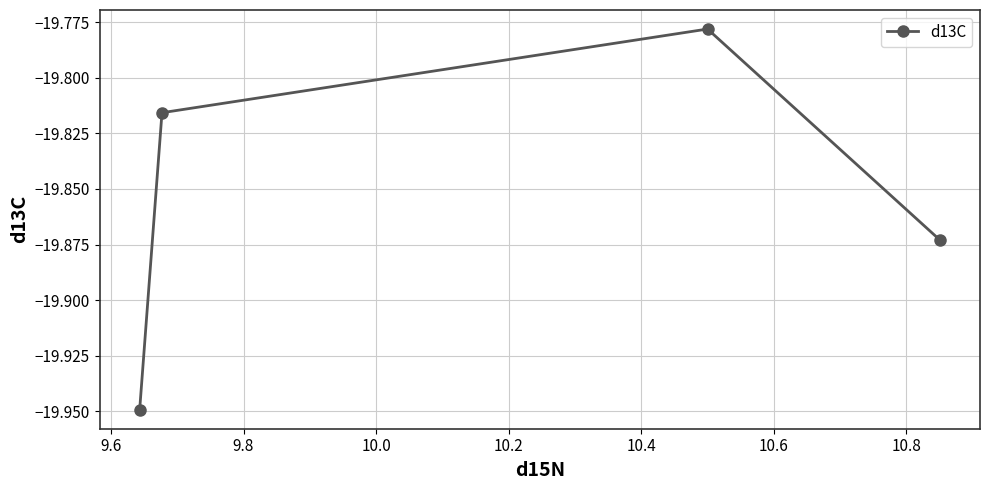

How many points are higher than both their immediate neighbors (excluding endpoints)?

1